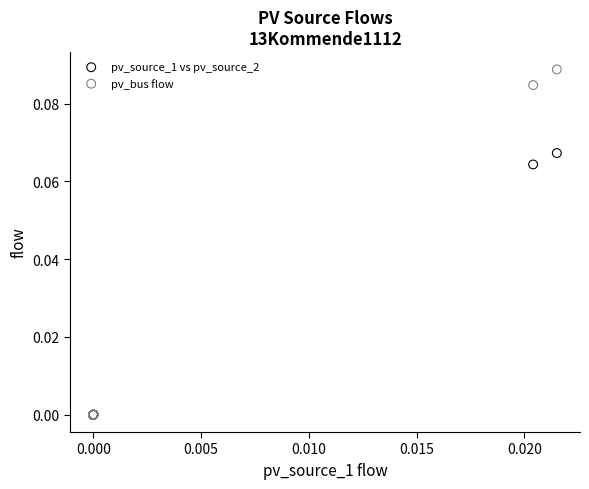

Which series has the widest spread of Y values?

pv_bus flow